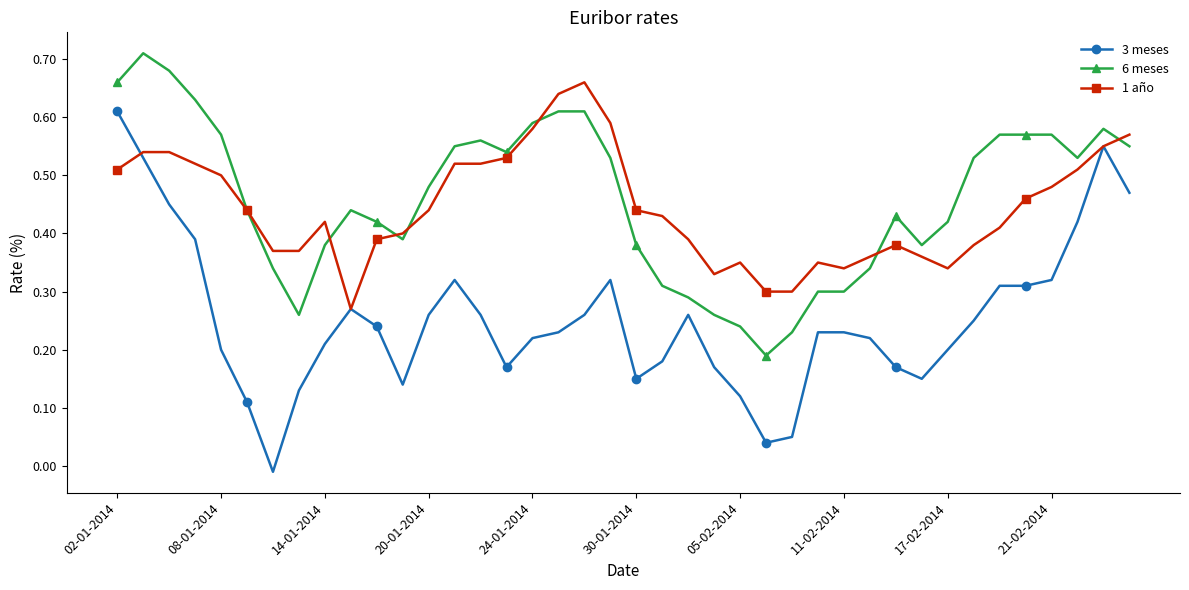

Is this an area chart (filled region under the line)?

No